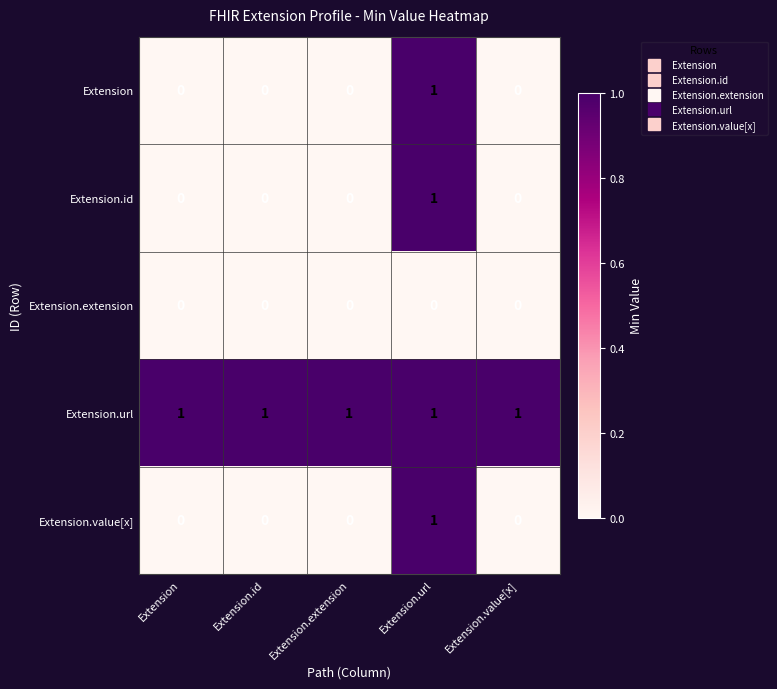

Count the Extension.id values in the range 0 to 1.

5